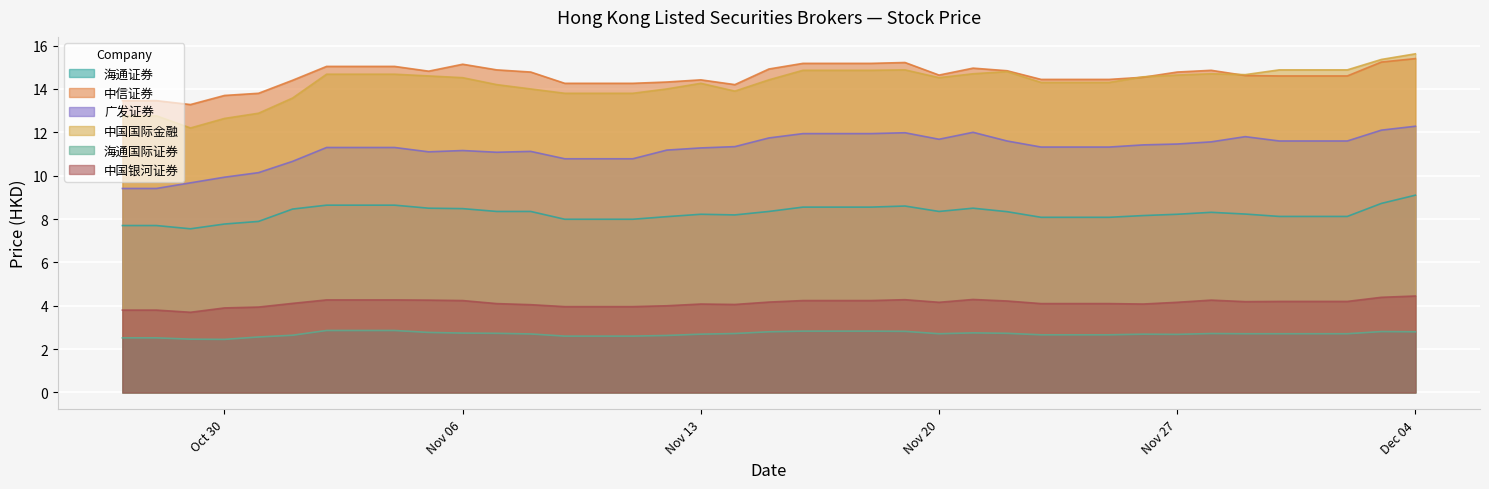

True or false: 中国国际金融 and 海通证券 cross at least once.

False